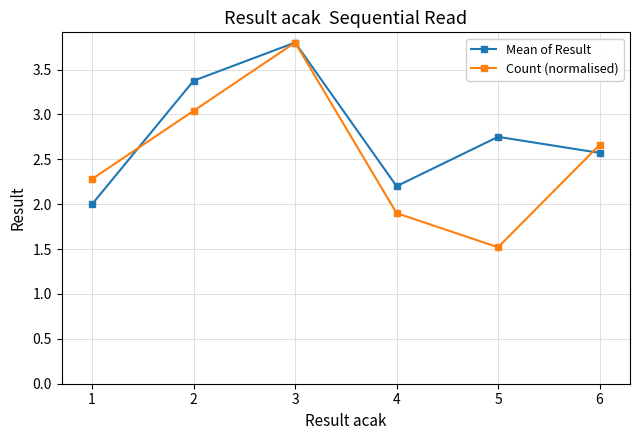

Which series has the largest total across all categories?

Mean of Result